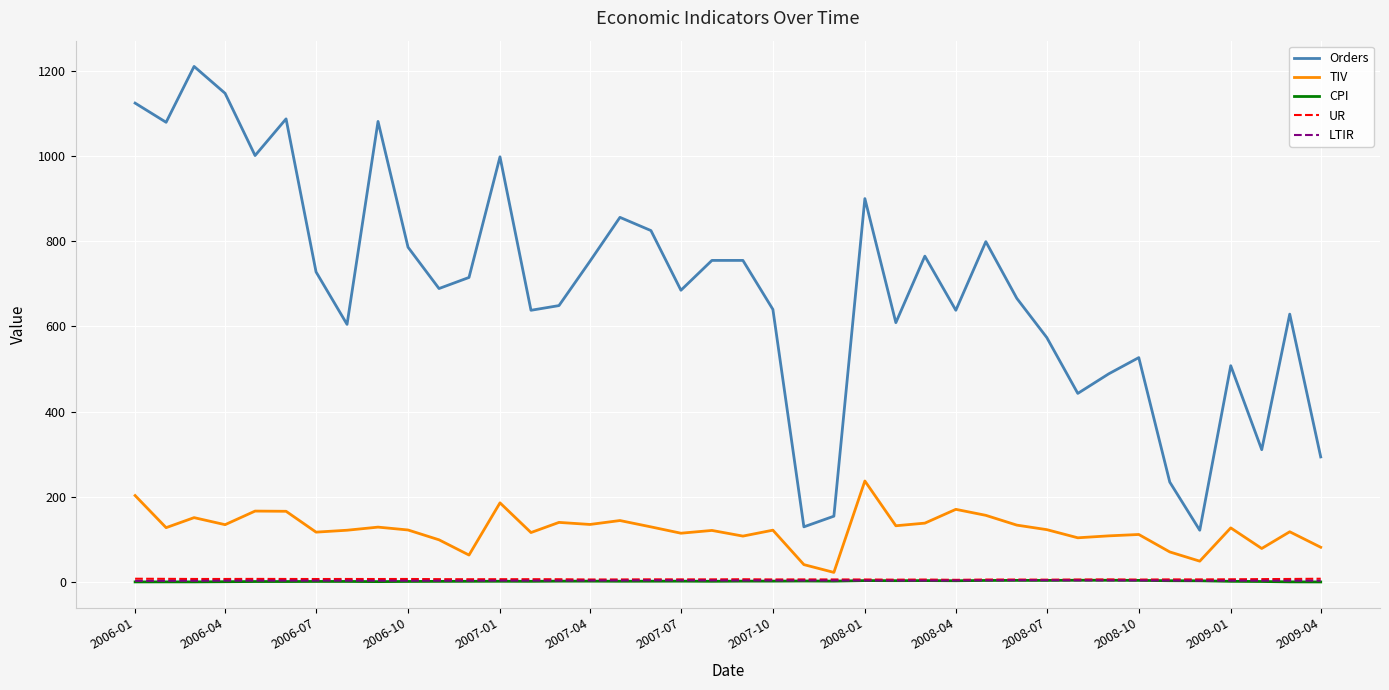

Which series has the widest spread of values?

Orders